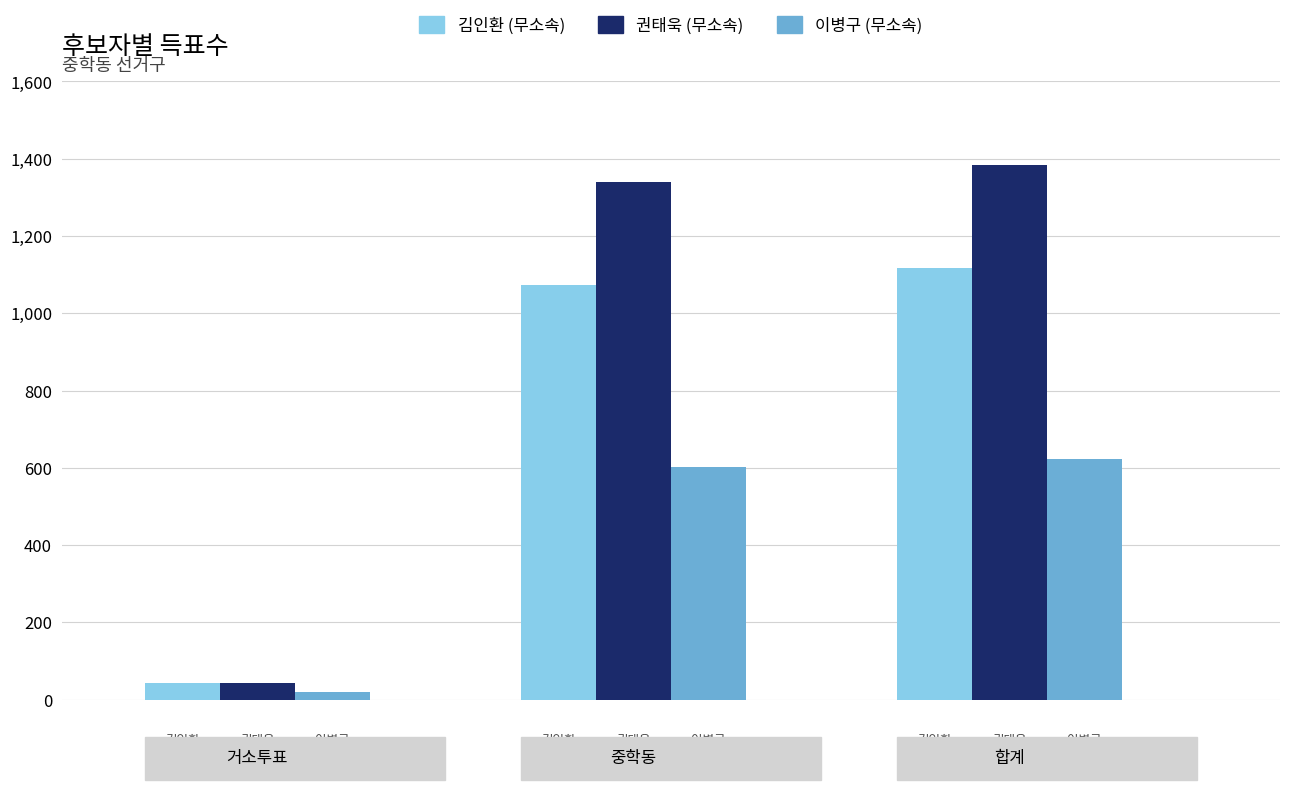

Which series has the largest total across all categories?

권태욱 (무소속)